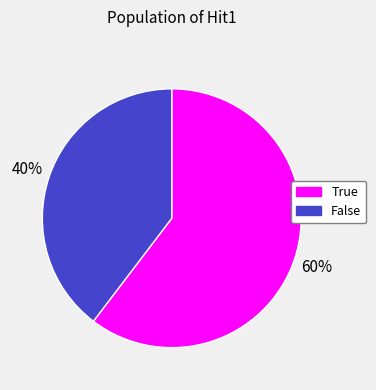

What percentage is the True slice, to the nearest percent?

60%